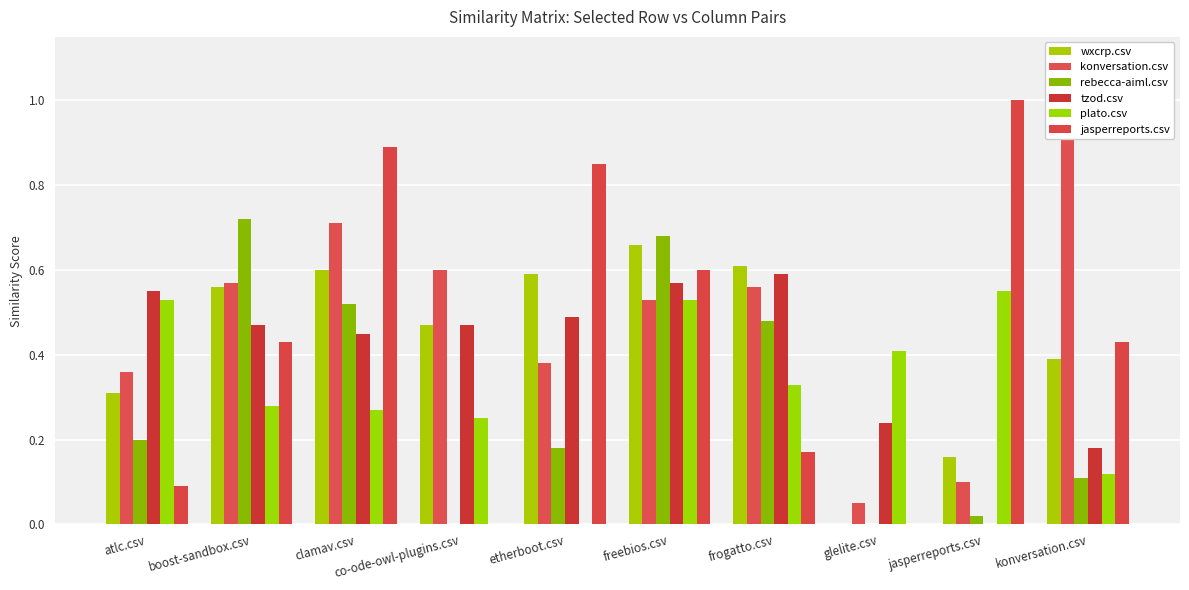

At jasperreports.csv, list the series in order from largest to smallest.

jasperreports.csv, plato.csv, wxcrp.csv, konversation.csv, rebecca-aiml.csv, tzod.csv